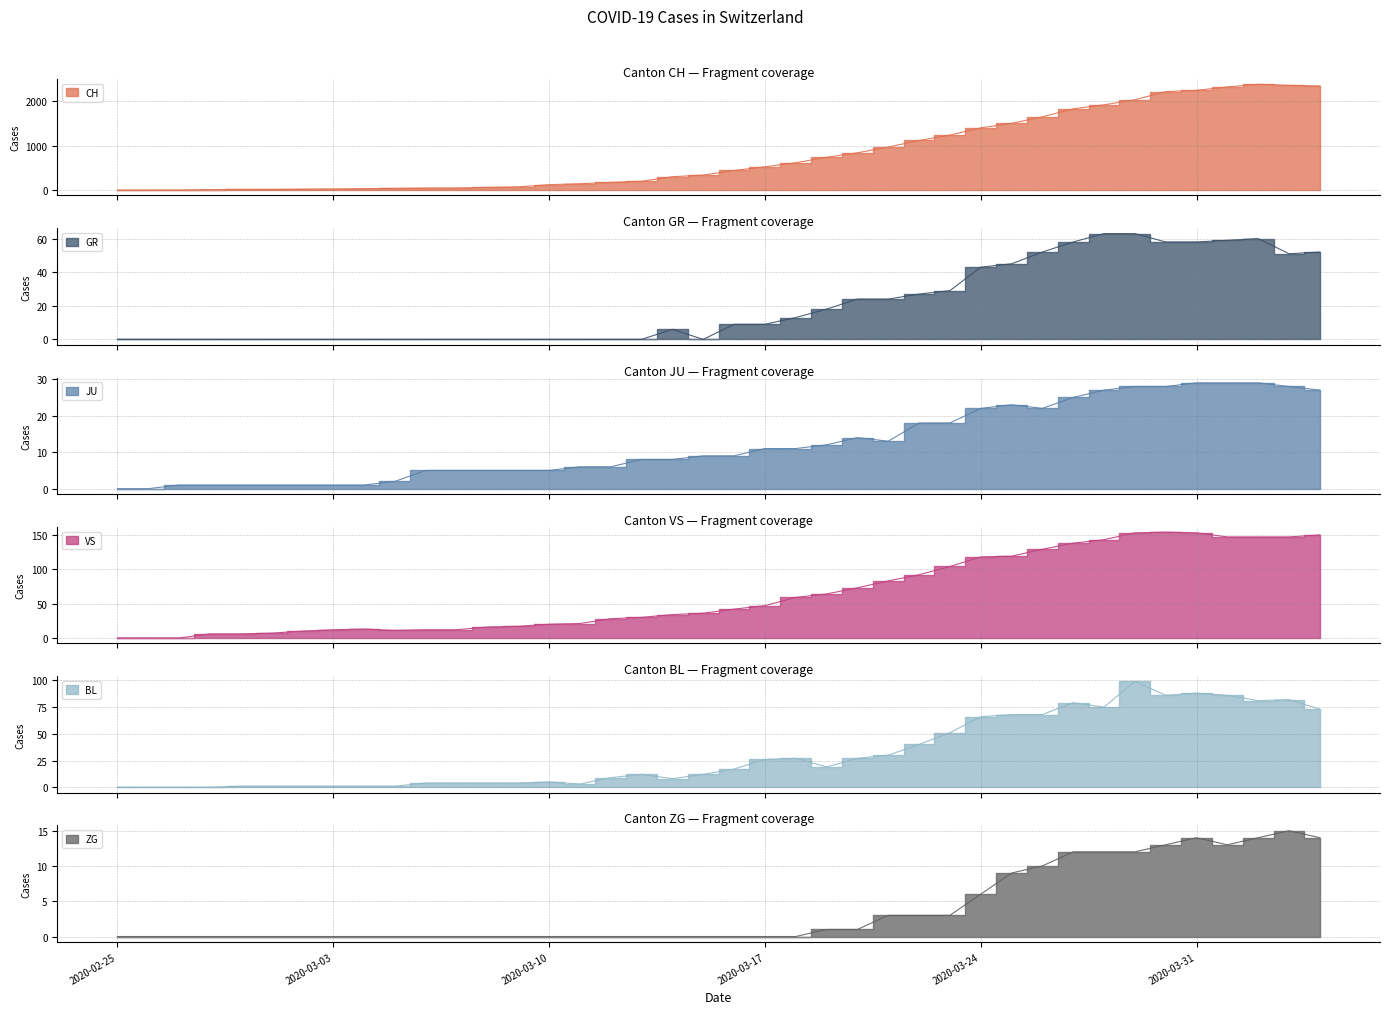

True or false: BL and VS intersect in this chart.

False